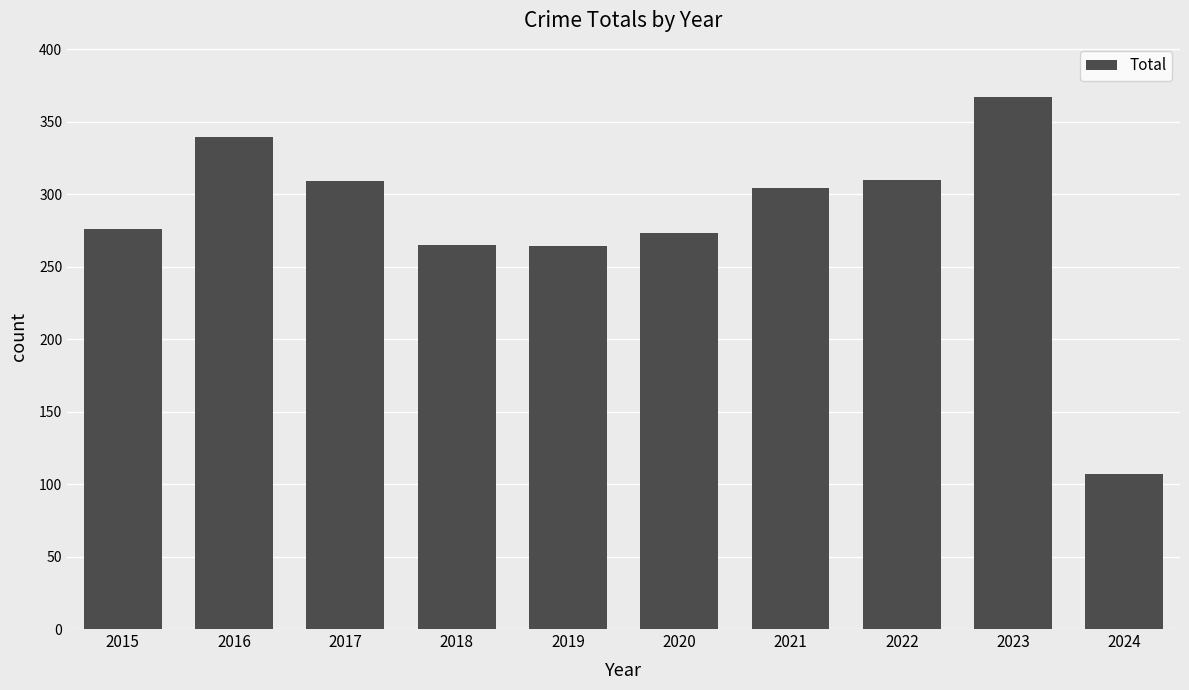

What is the ratio of the value at 2018 to the value at 2016?

0.8